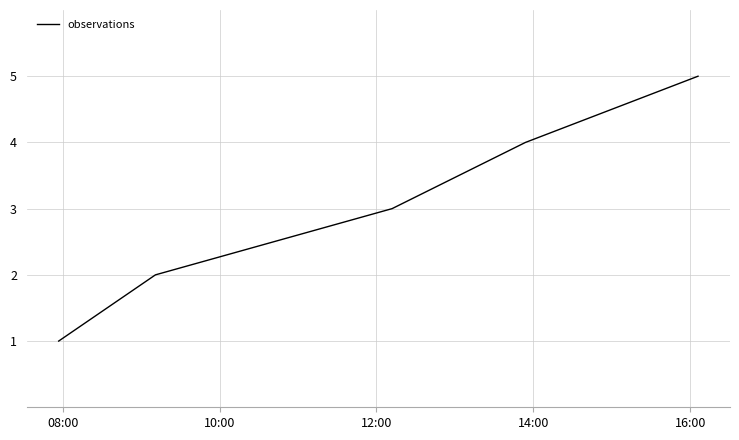

Count the values in the range 2 to 4.

3